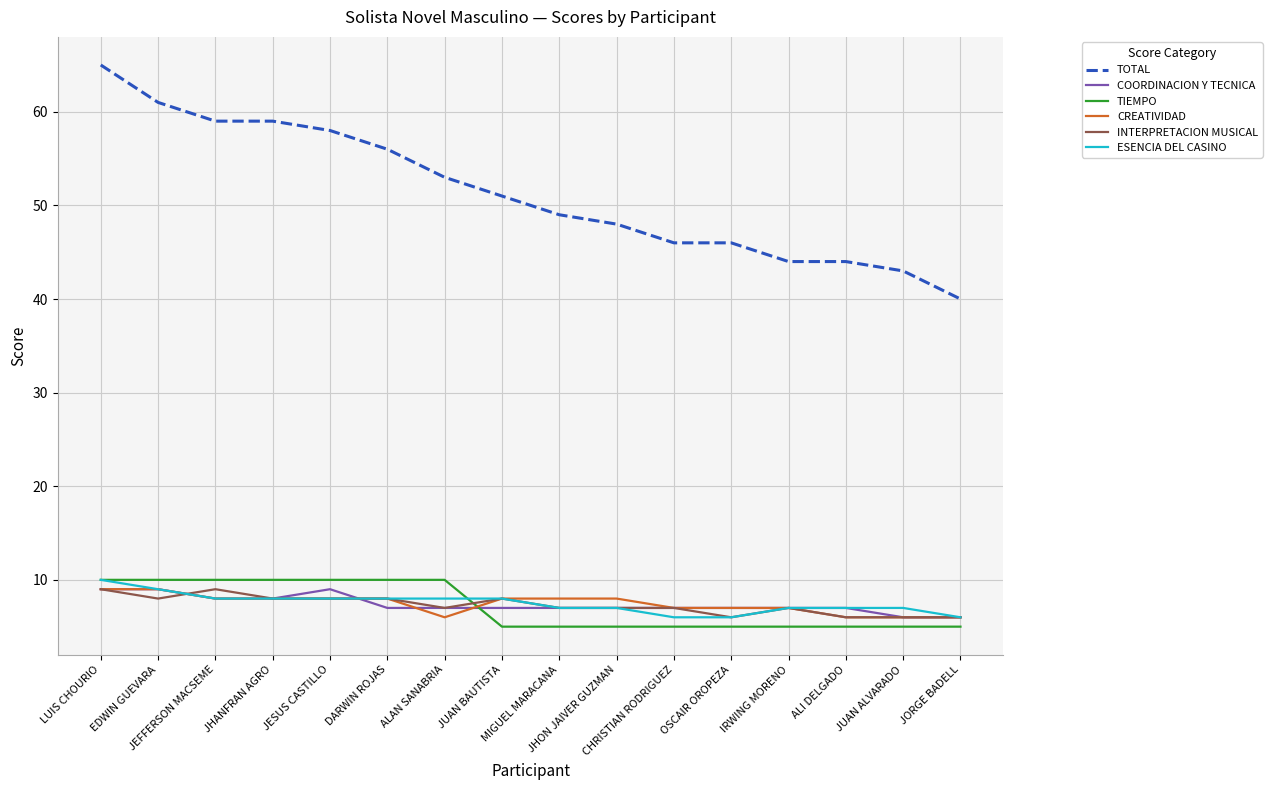

At which category is the sum across all series the highest?

LUIS CHOURIO